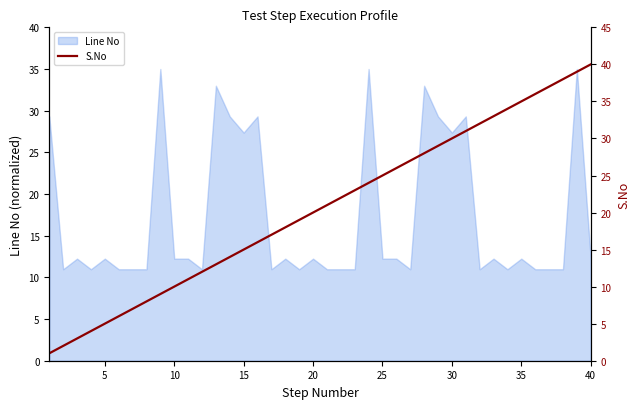

The value of Line No at 5 is 20.0. True or false?

False